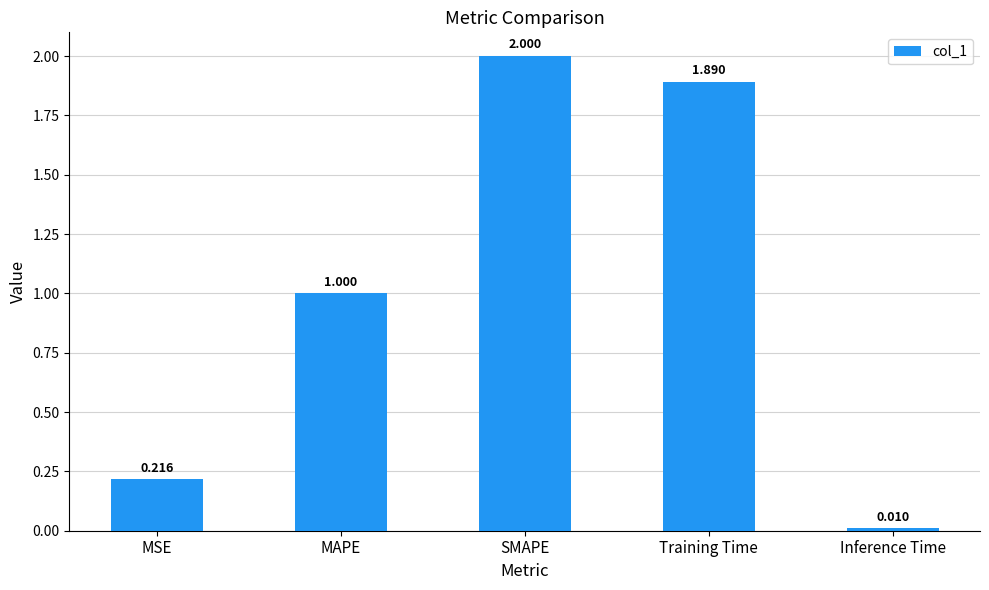

What is the change in value from Training Time to Inference Time?

-1.9